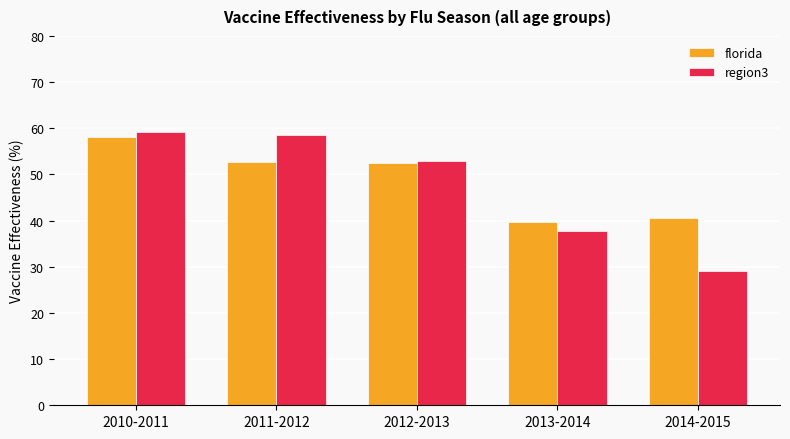

Between 2011-2012 and 2013-2014, which series saw the biggest shift?

region3